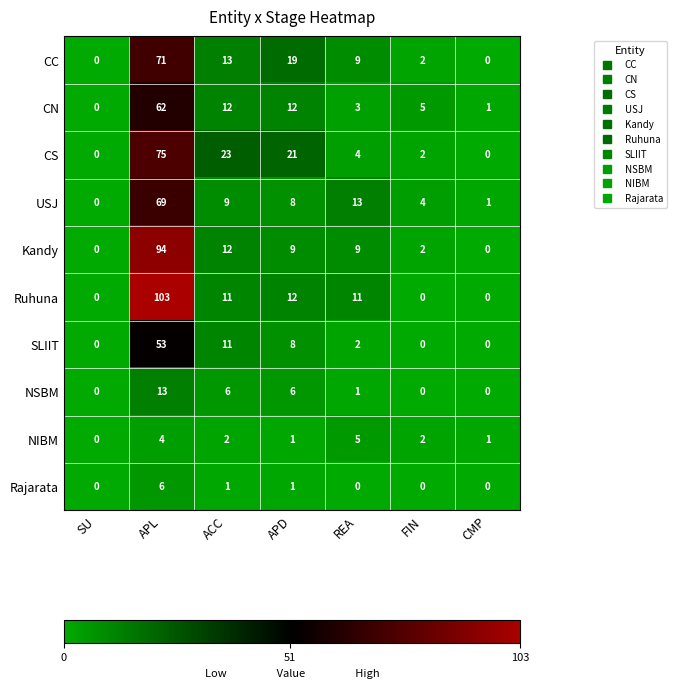

What is the greatest value displayed?

103